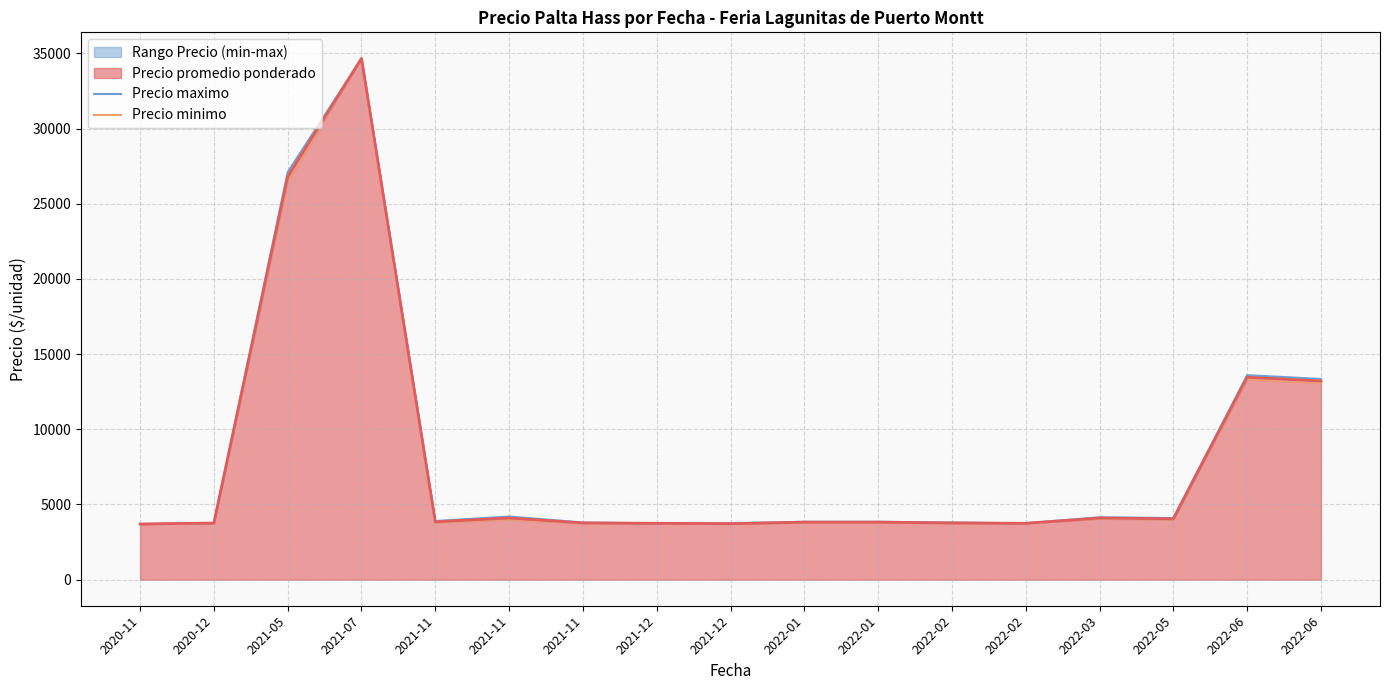

What is the lowest value of the Precio maximo series?

3700.0